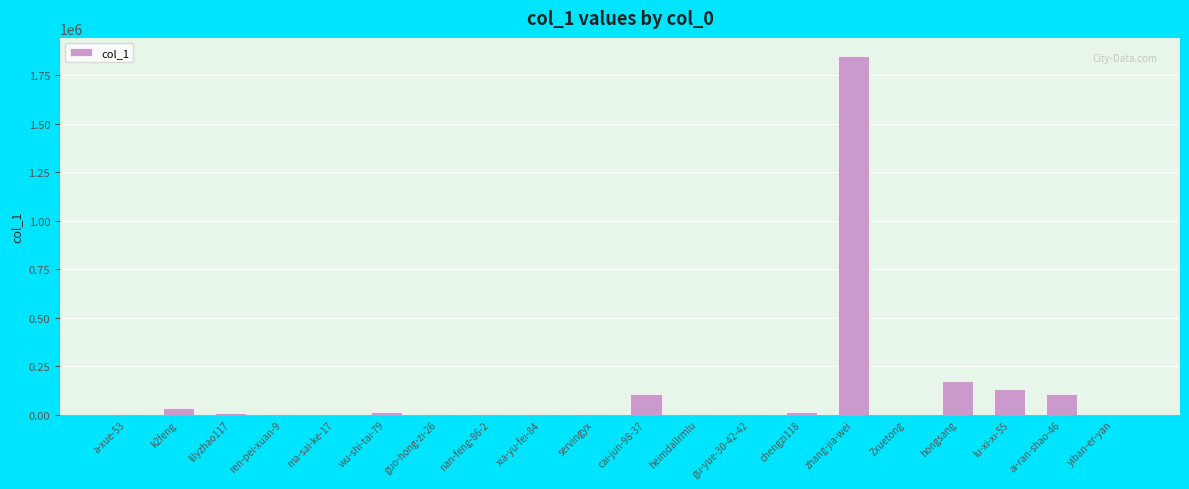

What is the sum of the values at ma-sai-ke-17 and servingyx?

625